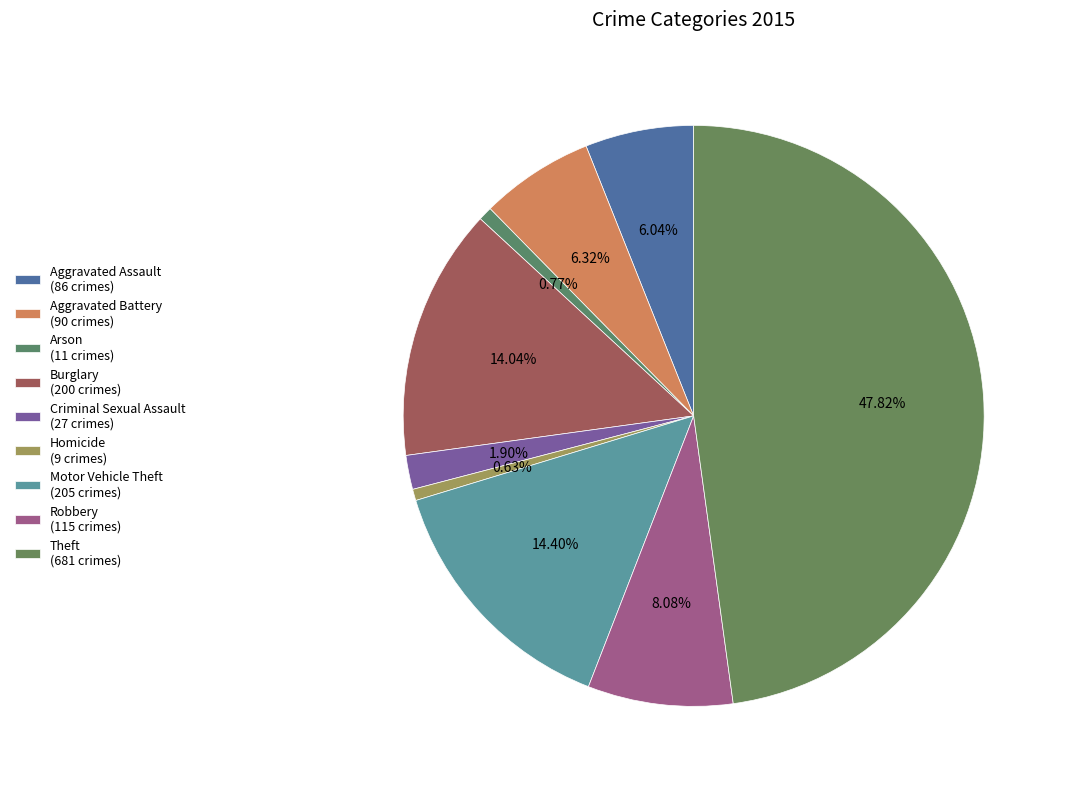

Which category has the biggest portion of the pie?

Theft